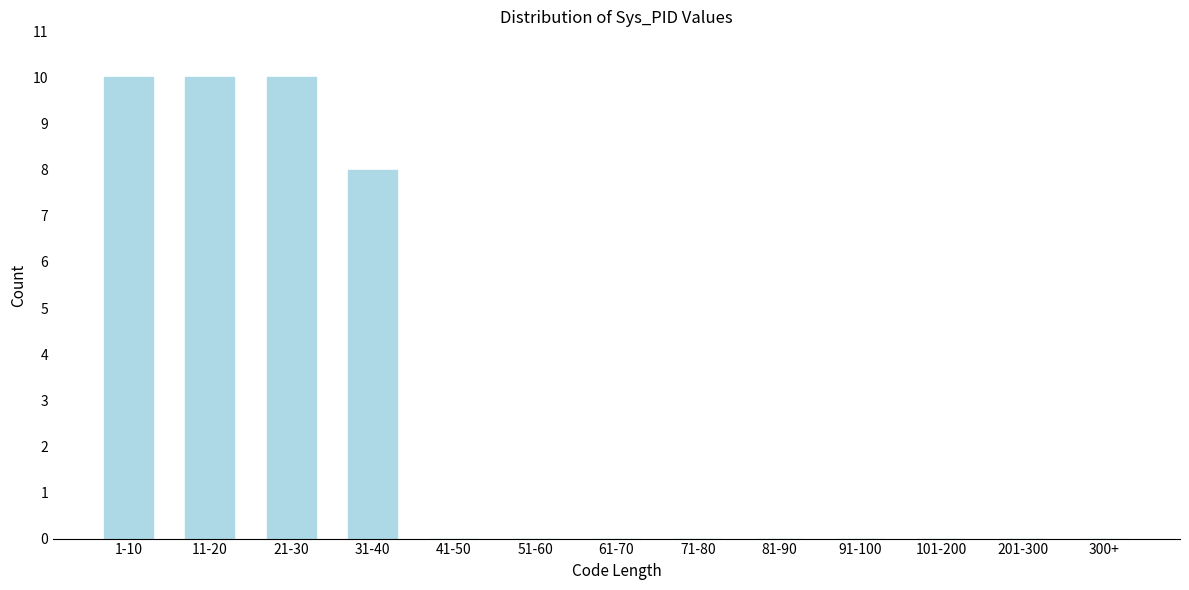

Reading right to left, transcribe all the data shown in this chart.

300+=0	201-300=0	101-200=0	91-100=0	81-90=0	71-80=0	61-70=0	51-60=0	41-50=0	31-40=8	21-30=10	11-20=10	1-10=10